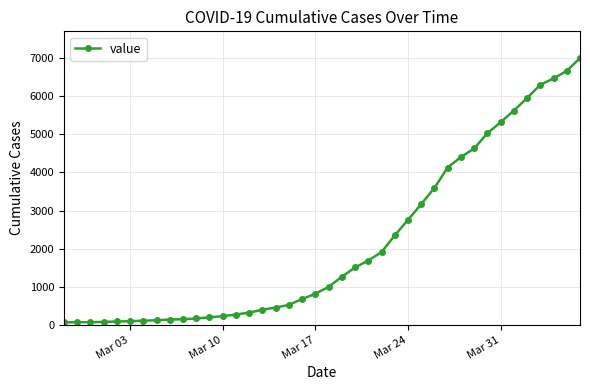

What is the sum of all values?

85740